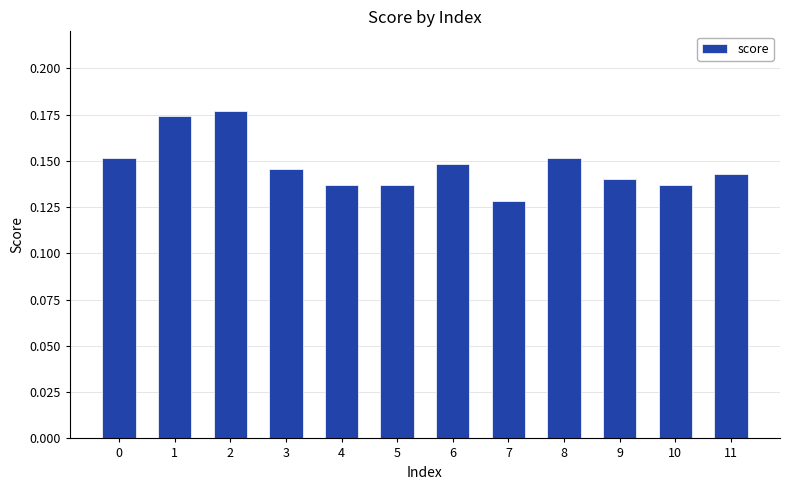

The value at 2 is 0.1. True or false?

False